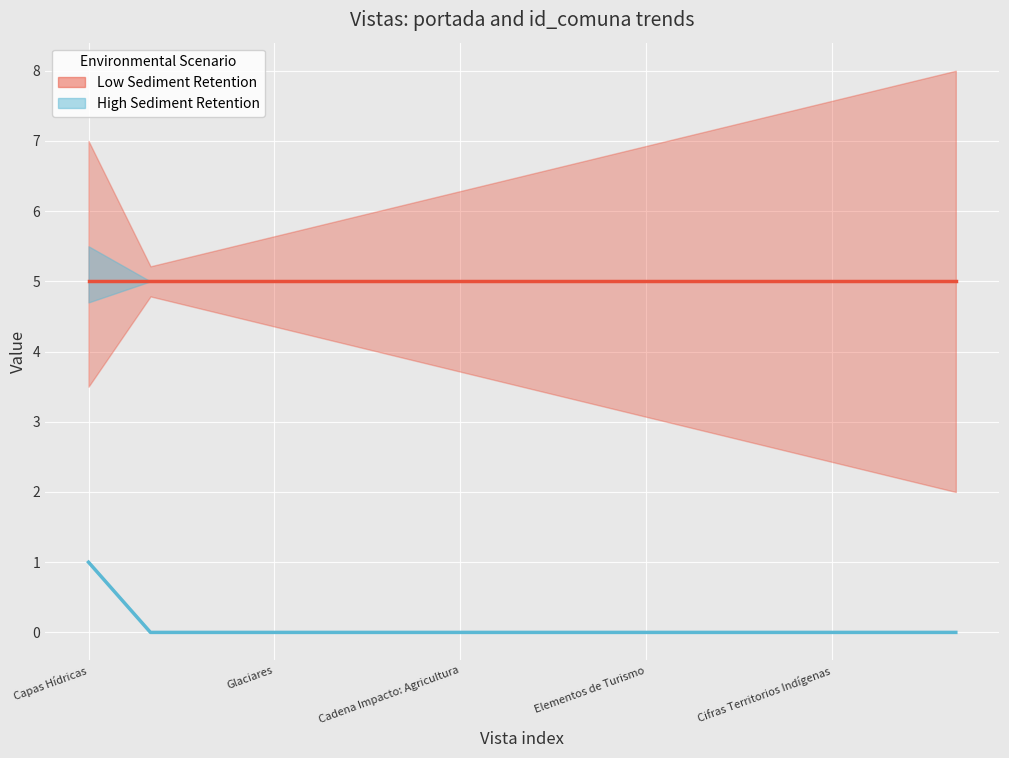

Rank the series by their maximum value, from highest to lowest.

Low Sediment Retention (portada=0), High Sediment Retention (portada=1)